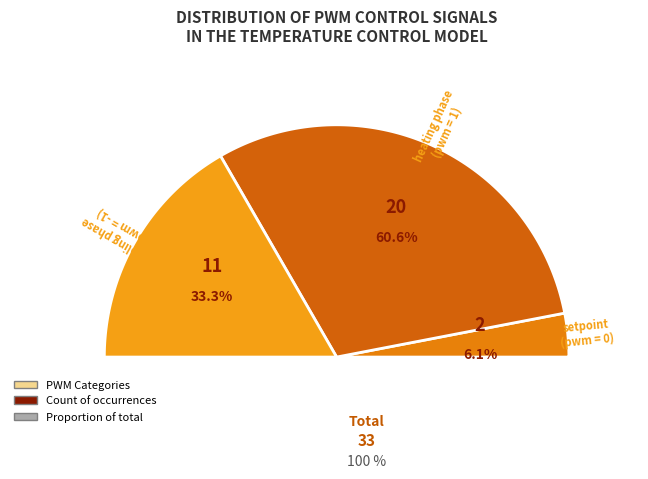

To the nearest percent, what is the difference between the largest and smallest slice percentages?

55%